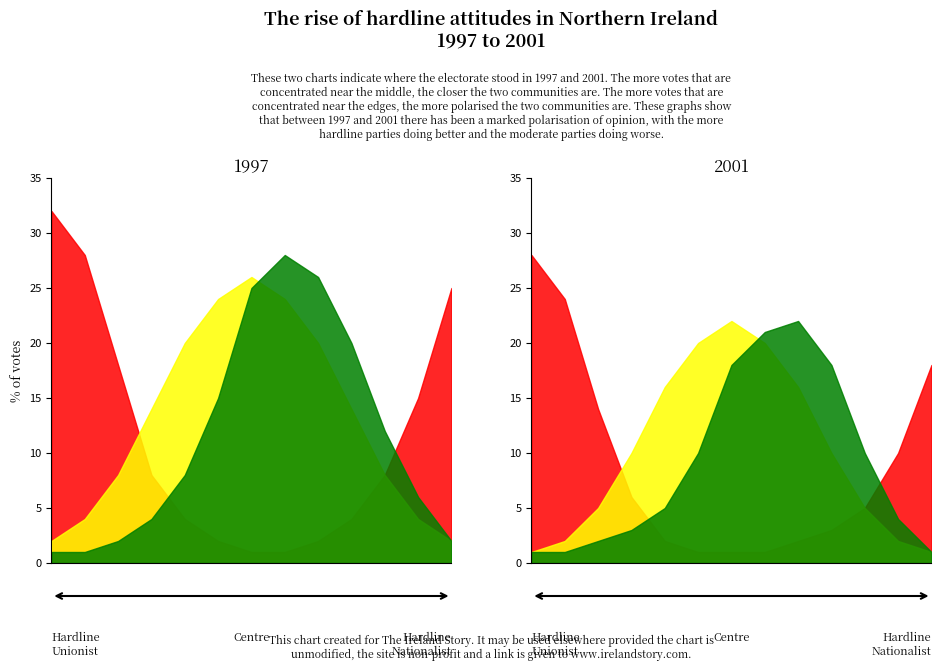

How many interior local peaks does the Hardline Nationalist series have?

1